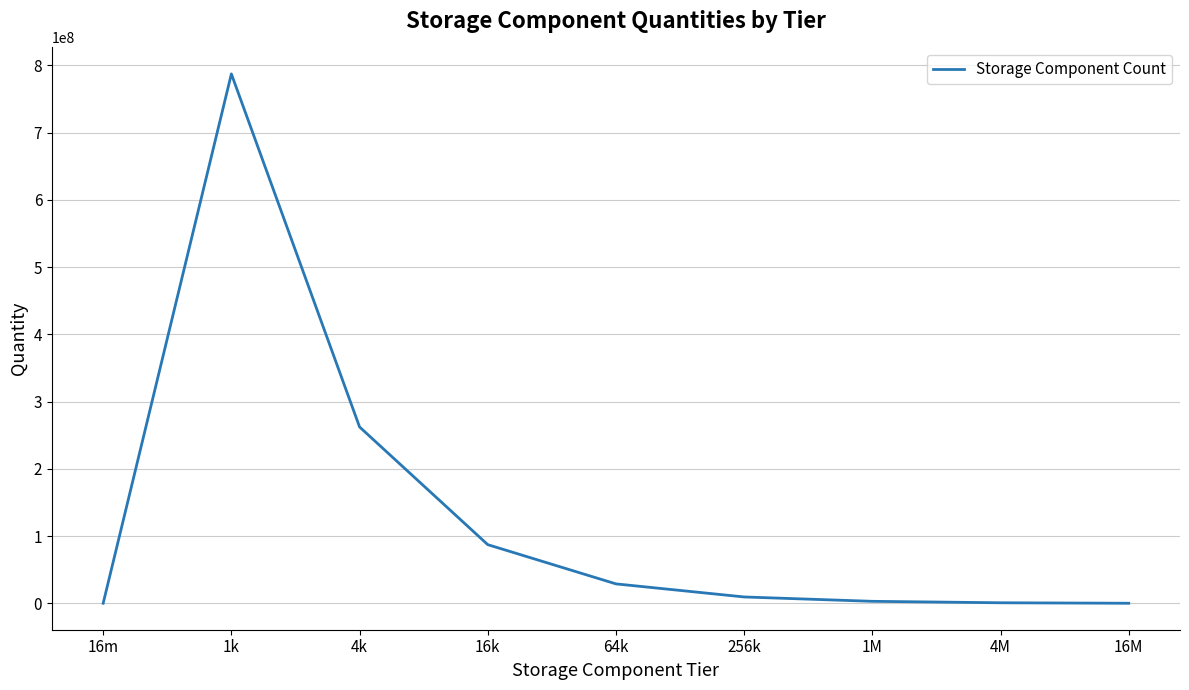

True or false: the data has more than 0 interior local peaks.

True